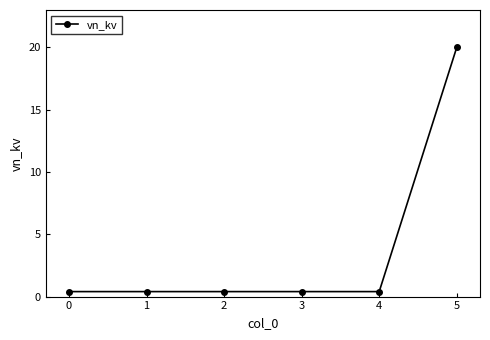

Reading left to right, what are all the values shown in this chart?

0.4	0.4	0.4	0.4	0.4	20.0